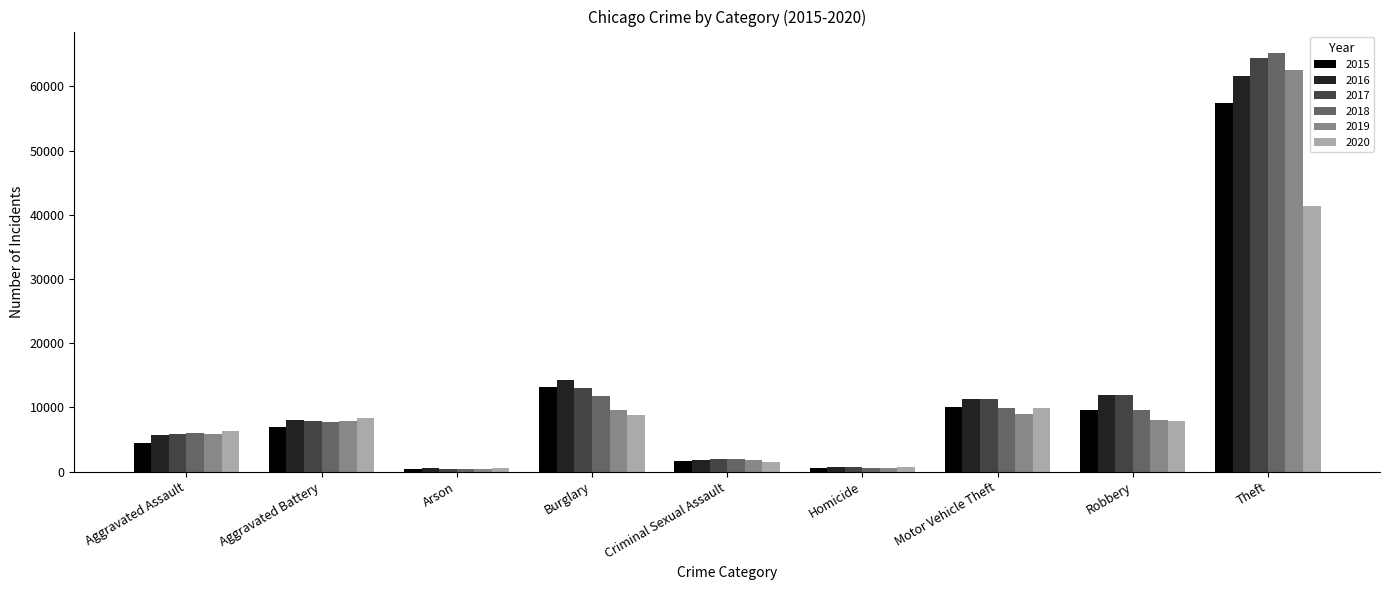

At which label is 2020 closest to 20954?

Motor Vehicle Theft